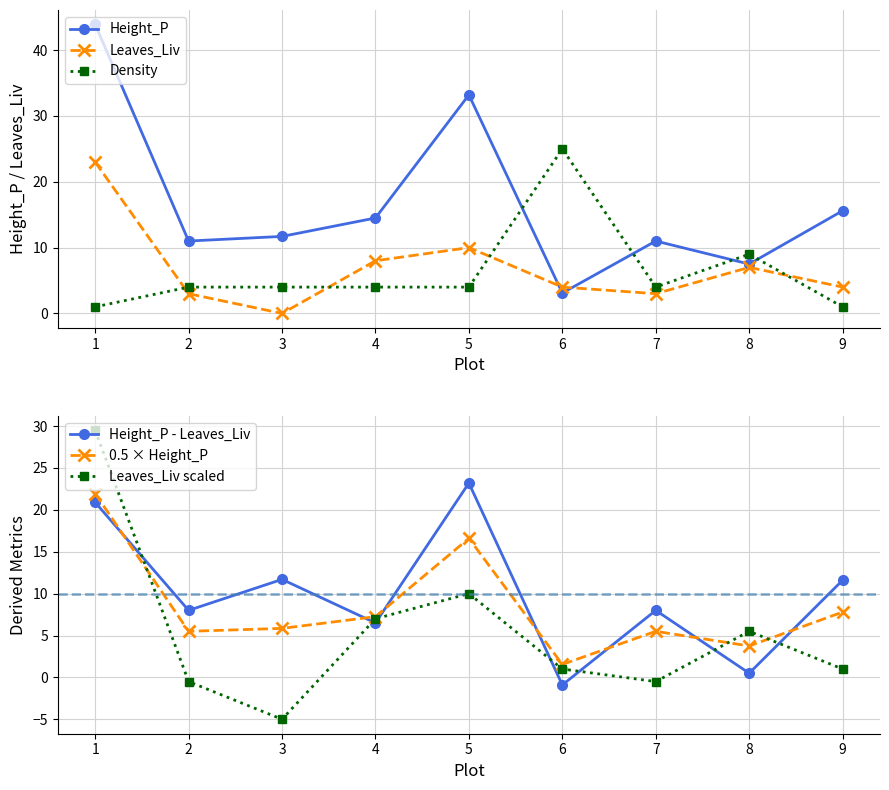

How many intersections are there between Density and Height_P?

4